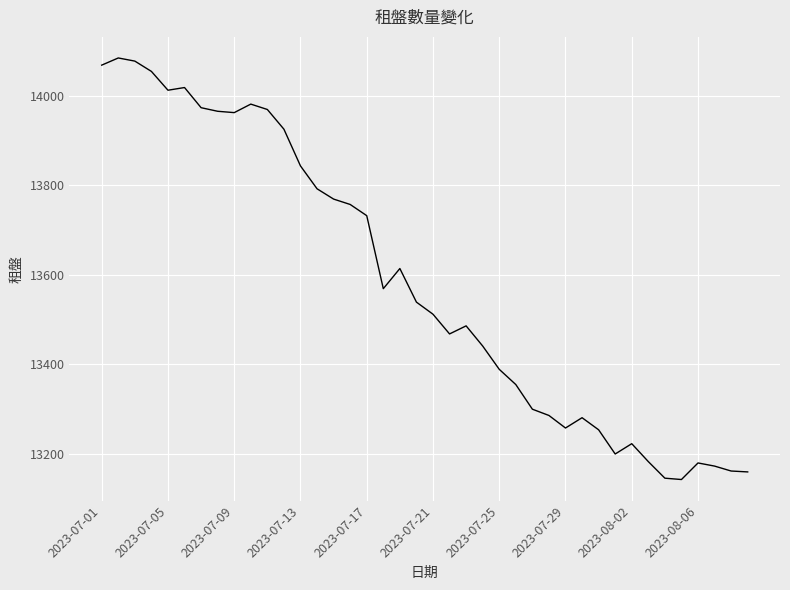

What is the greatest value displayed?

14084